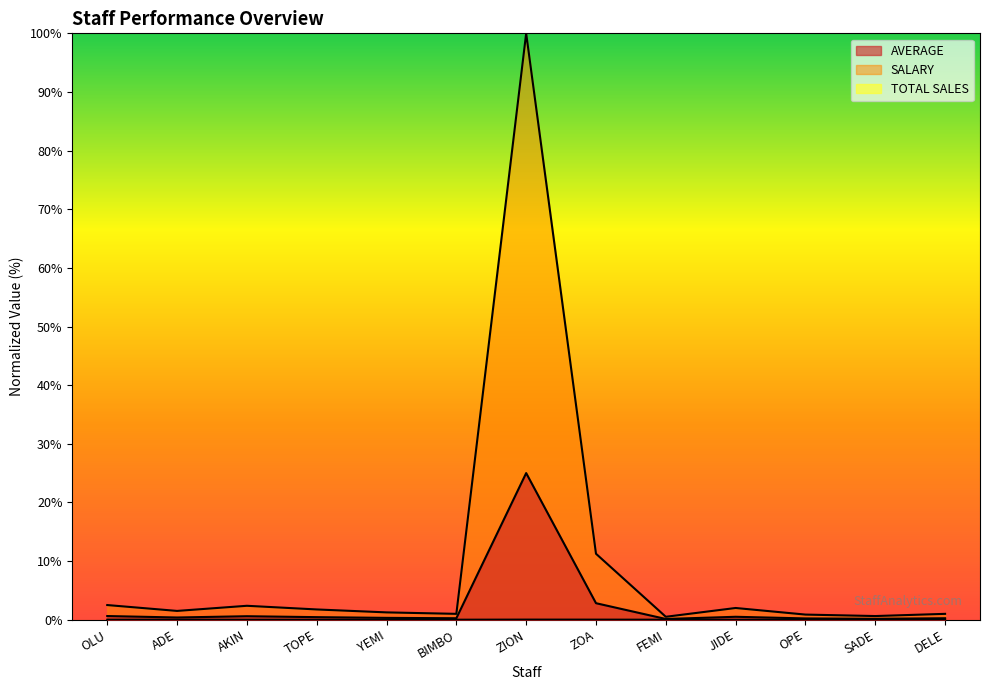

What is the sum of the SALARY values at SADE and AKIN?

3.0